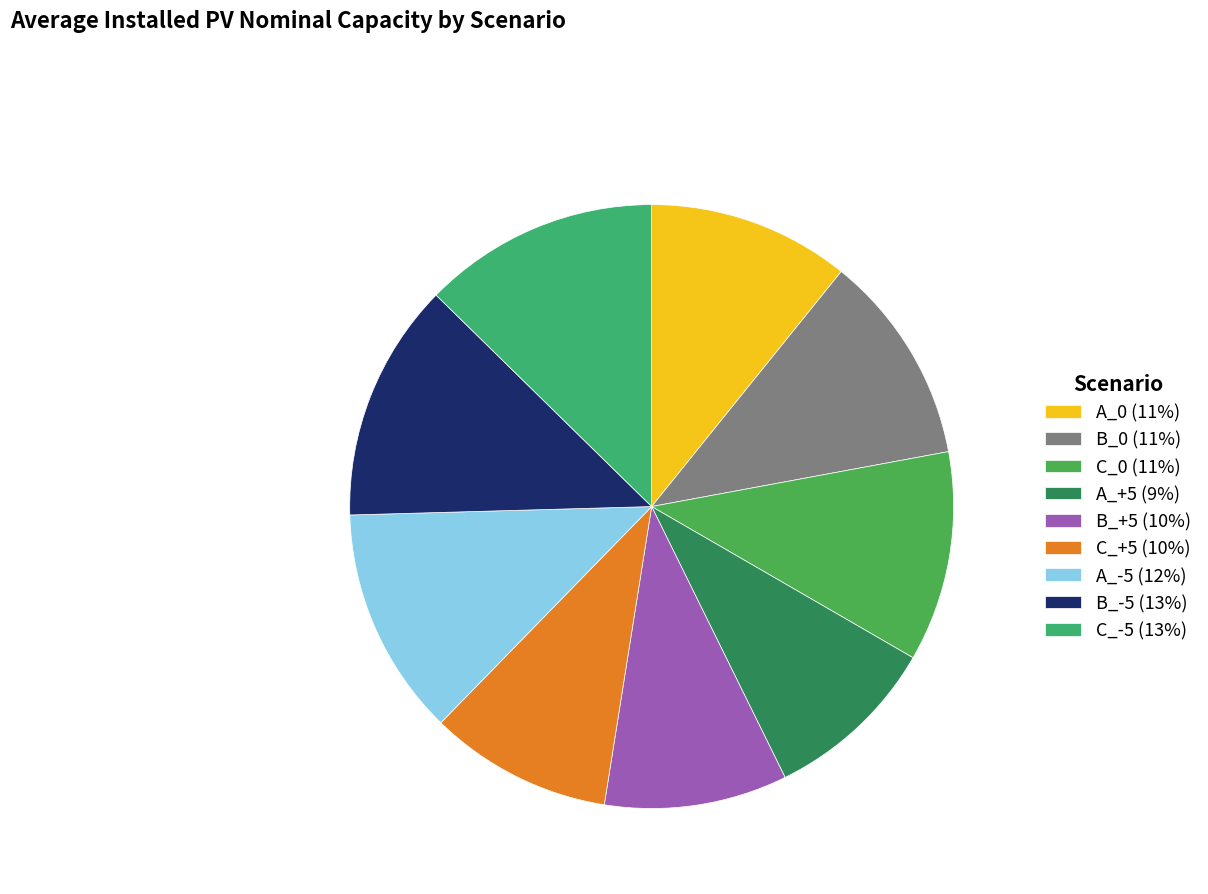

Is there a majority slice in this chart?

No